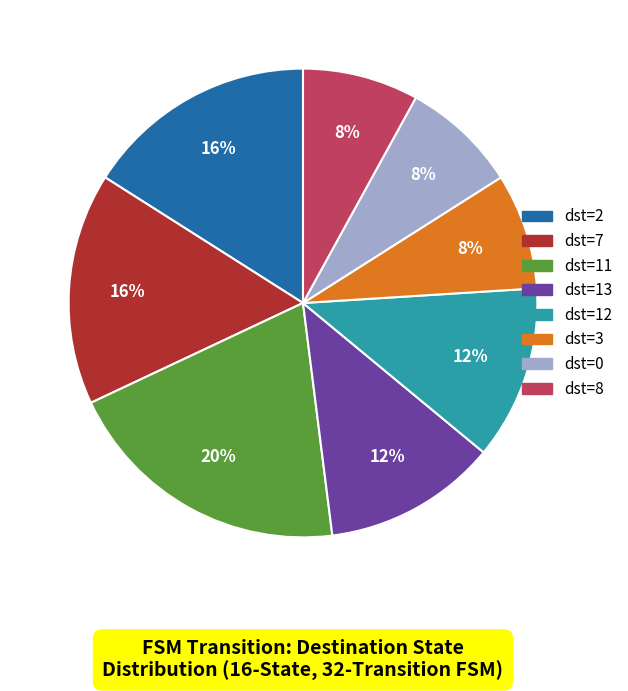

Approximately how many times larger is the value at dst=8 compared to dst=3?

1.0